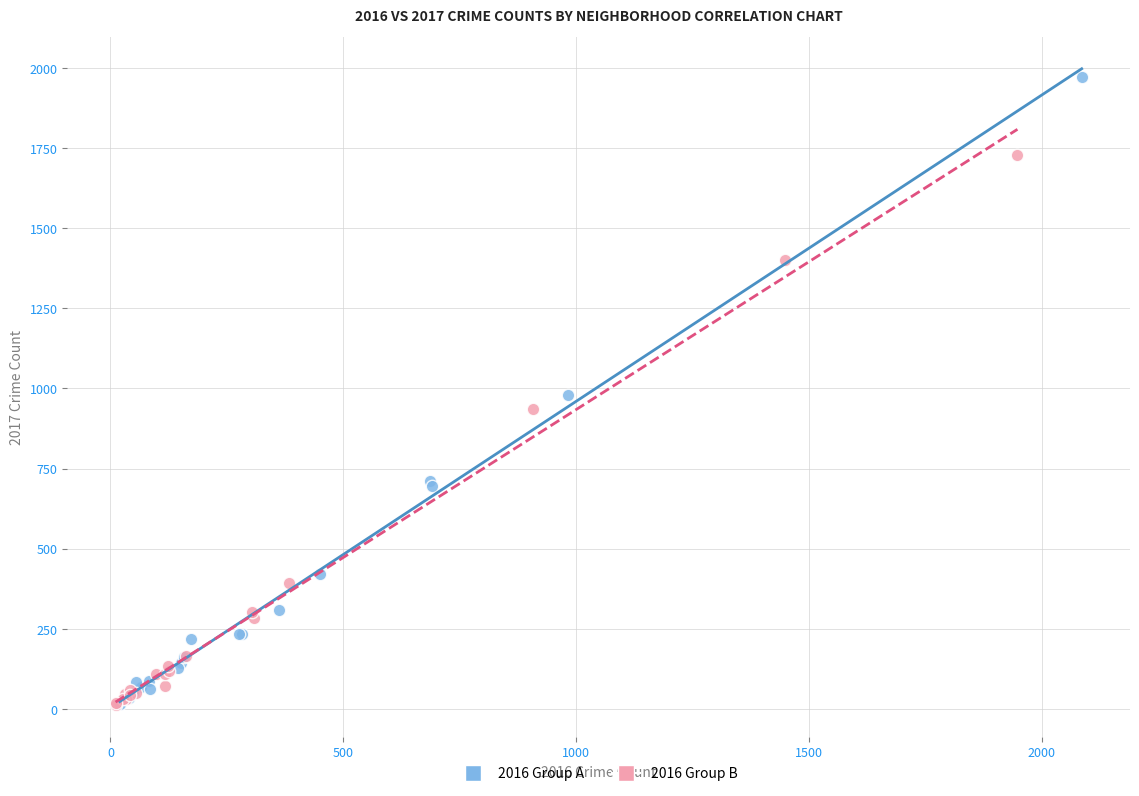

Which series reaches the maximum Y coordinate?

2016 Group A